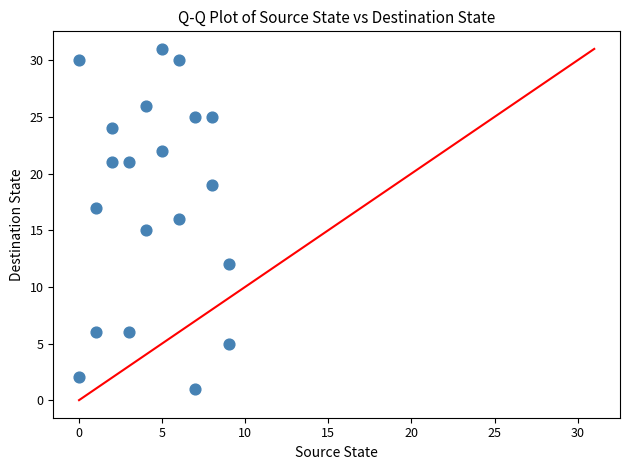

What is the range of X values (max minus min)?

9